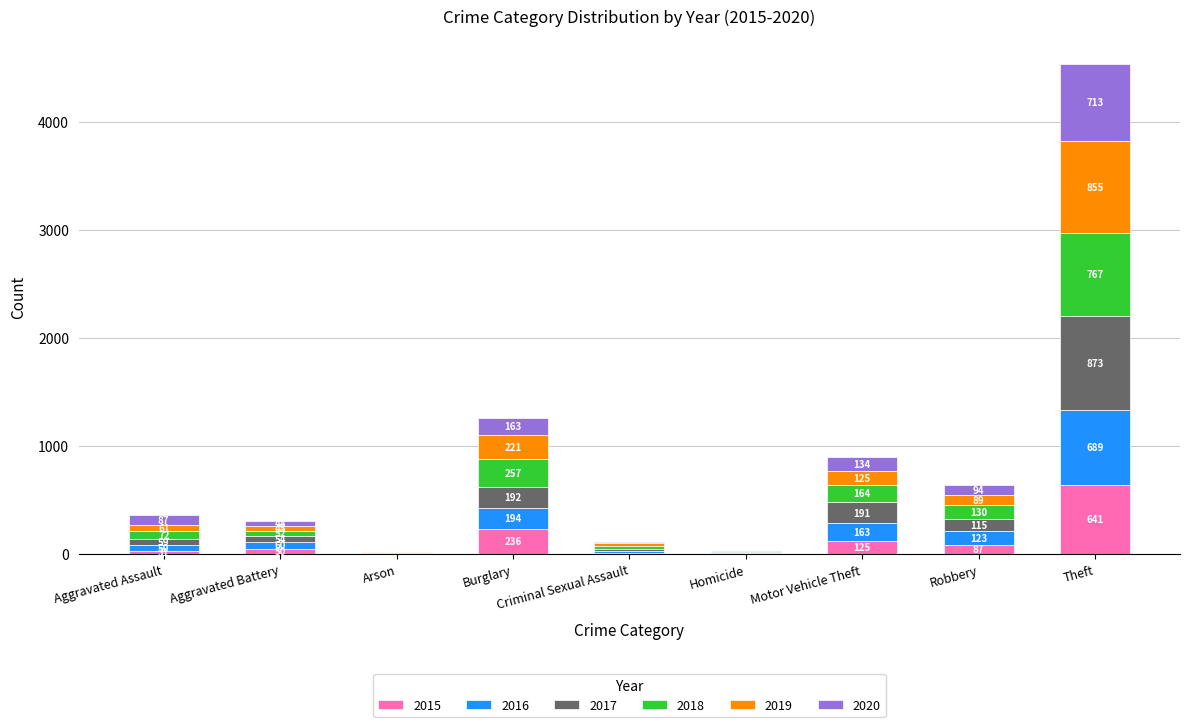

At which category is the sum across all series the highest?

Theft